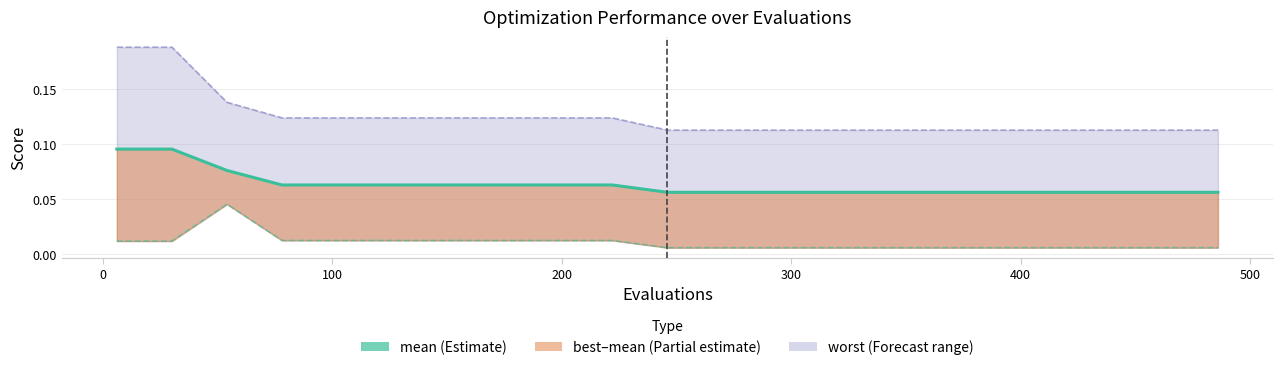

True or false: mean has more than 2 interior local peaks.

False